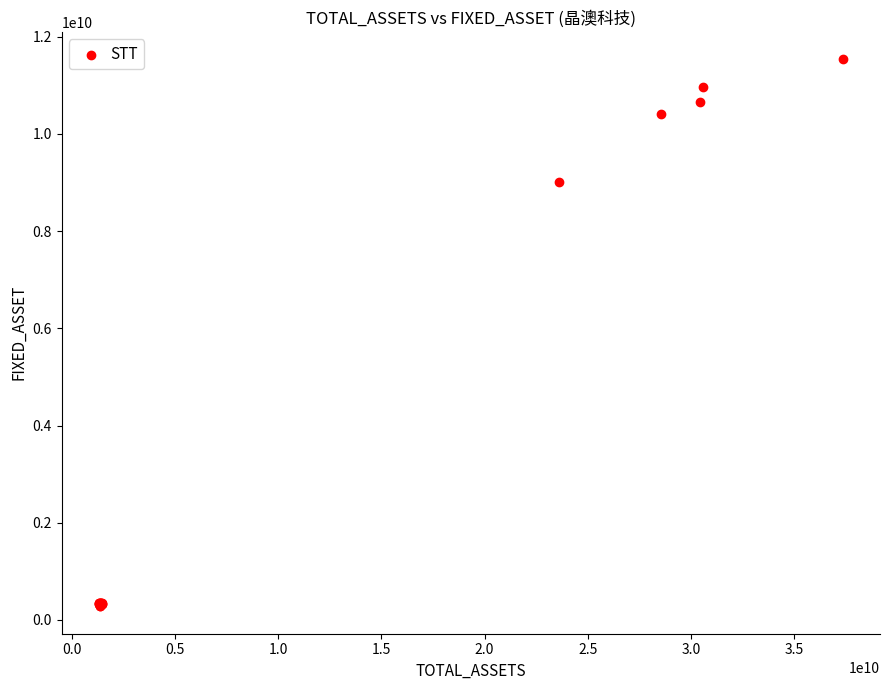

What Y value in the scatter plot is closest to 5909230704?

9021269889.2